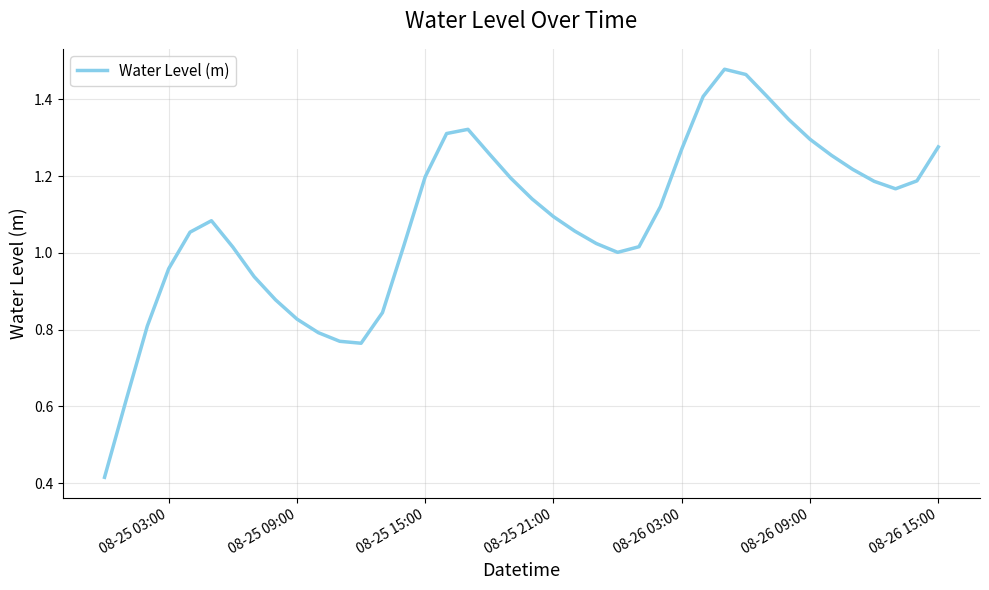

True or false: the data shows 2.0 at 08-26 15:00.

False